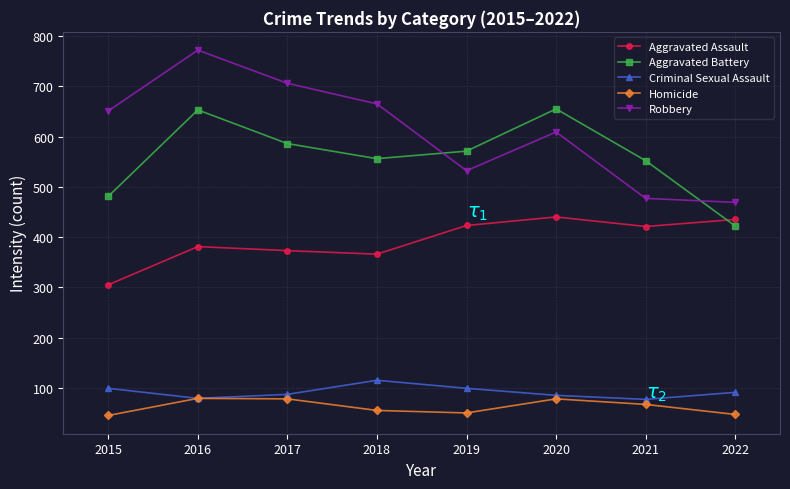

At how many categories does at least one series exceed 339?

8